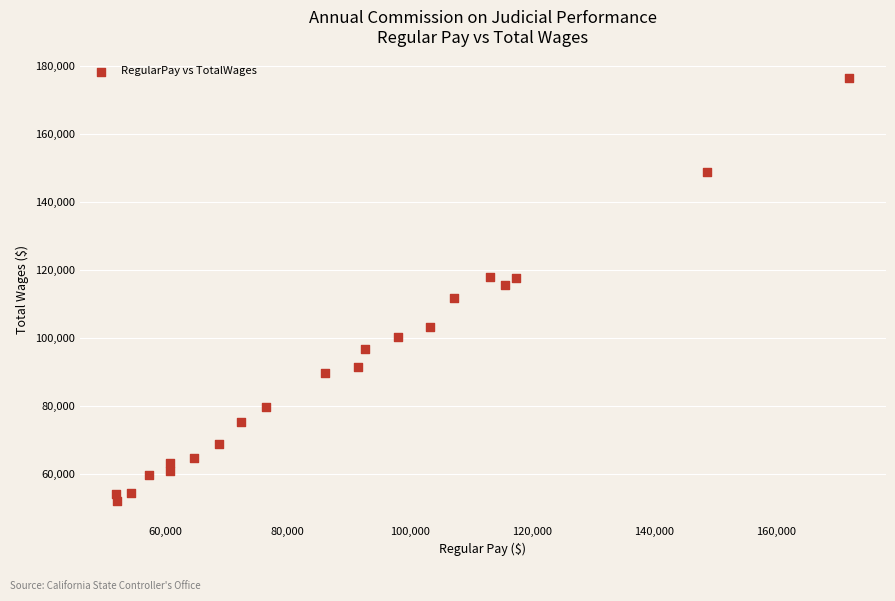

What is the range of Y values (max minus min)?

124569